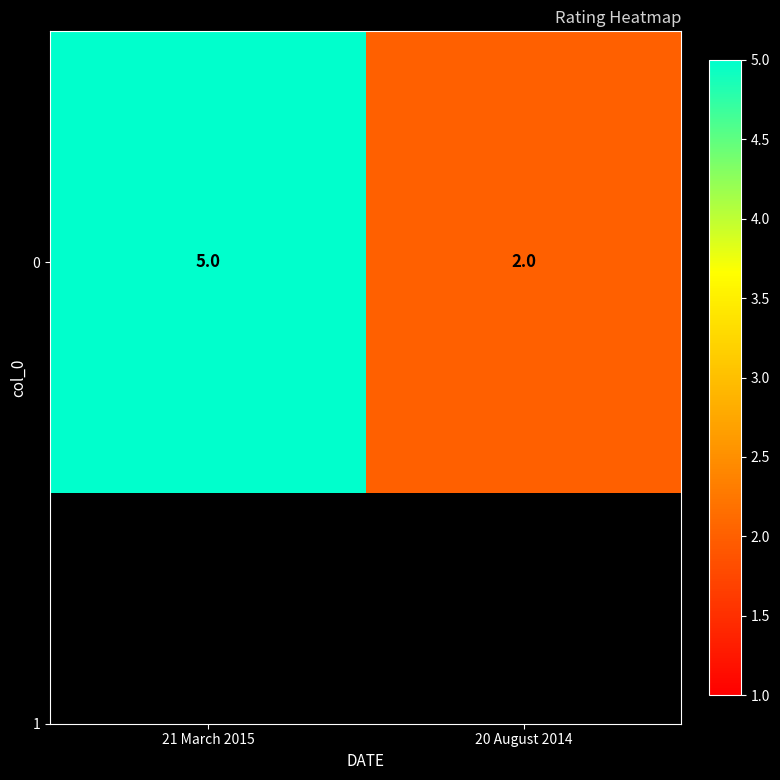

What is the maximum value shown in the chart?

5